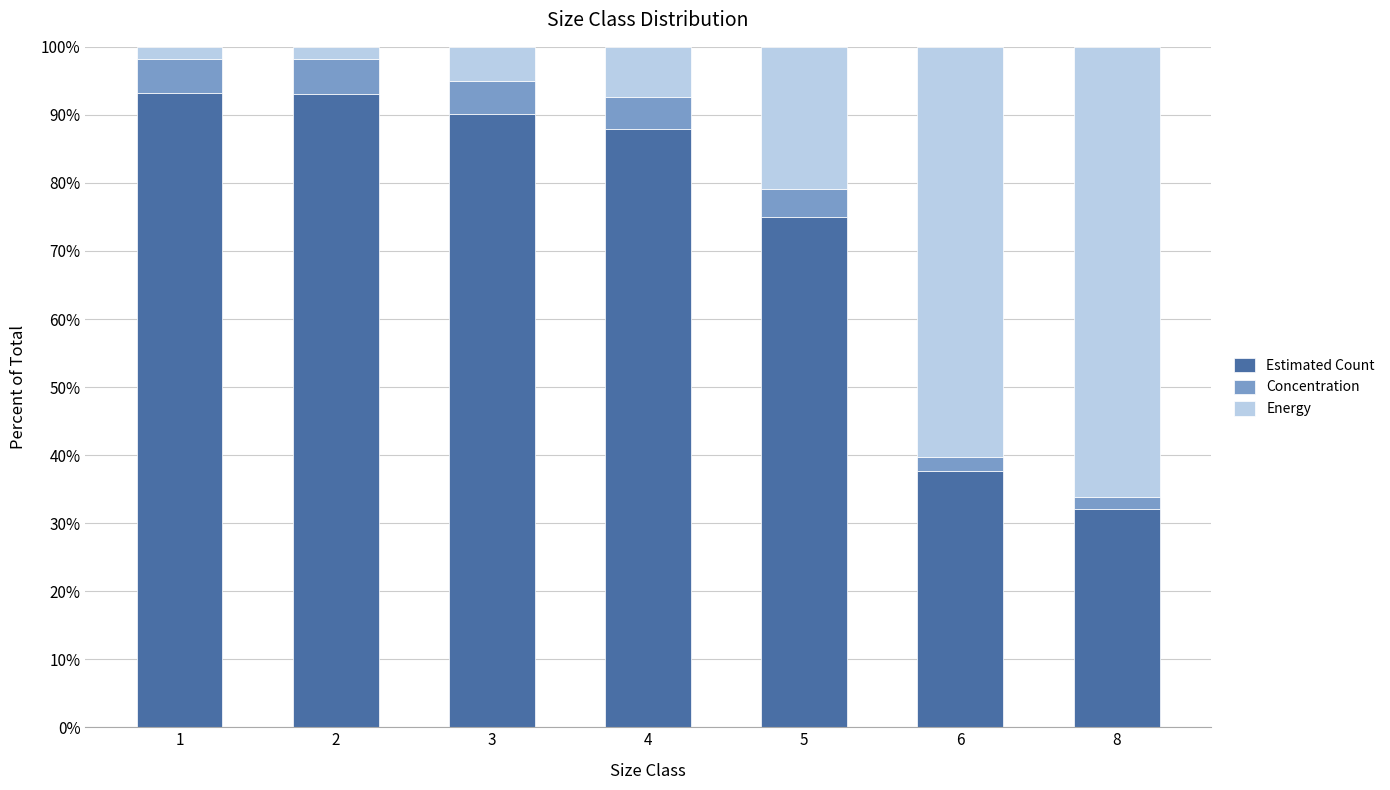

What is the sum of all Estimated Count values?

509.0